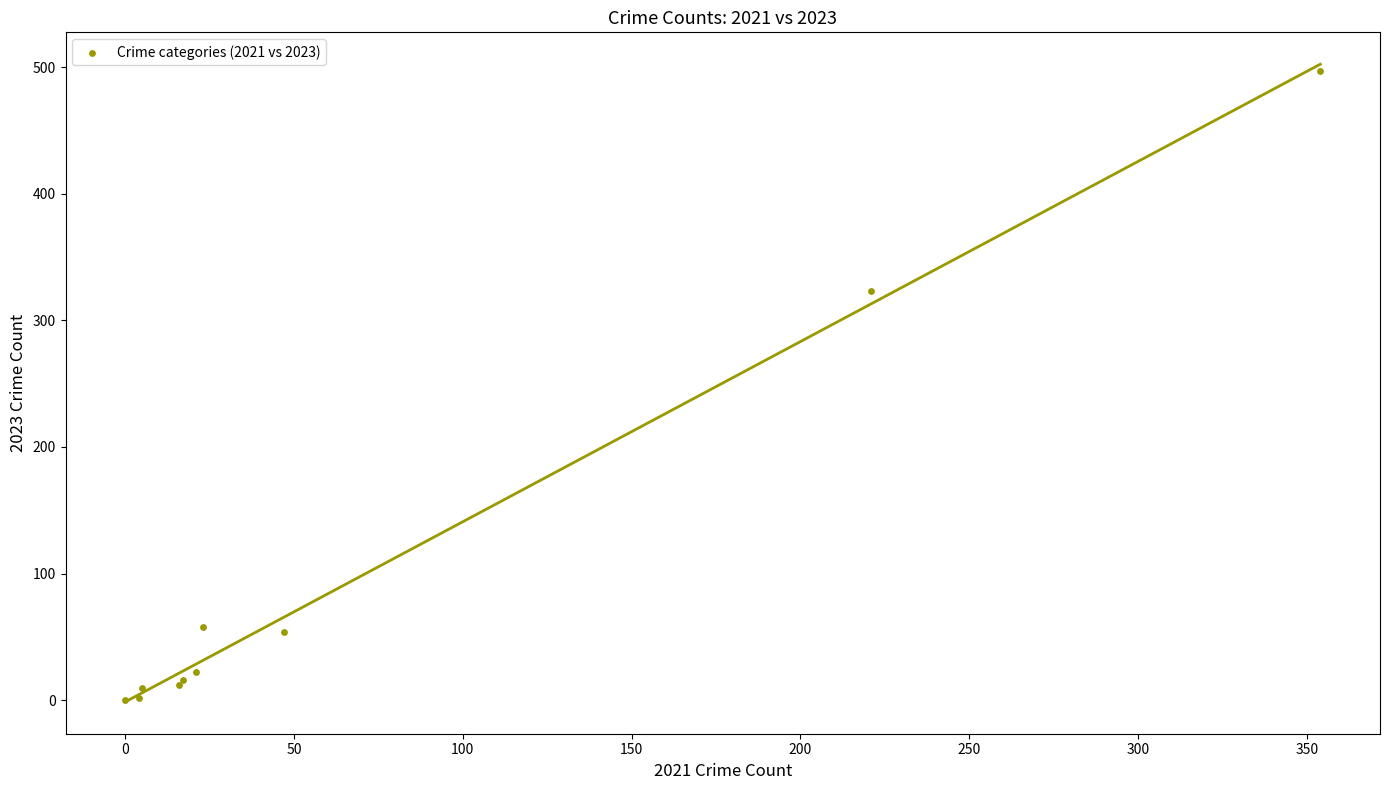

What Y value in the scatter plot is closest to 248?

323